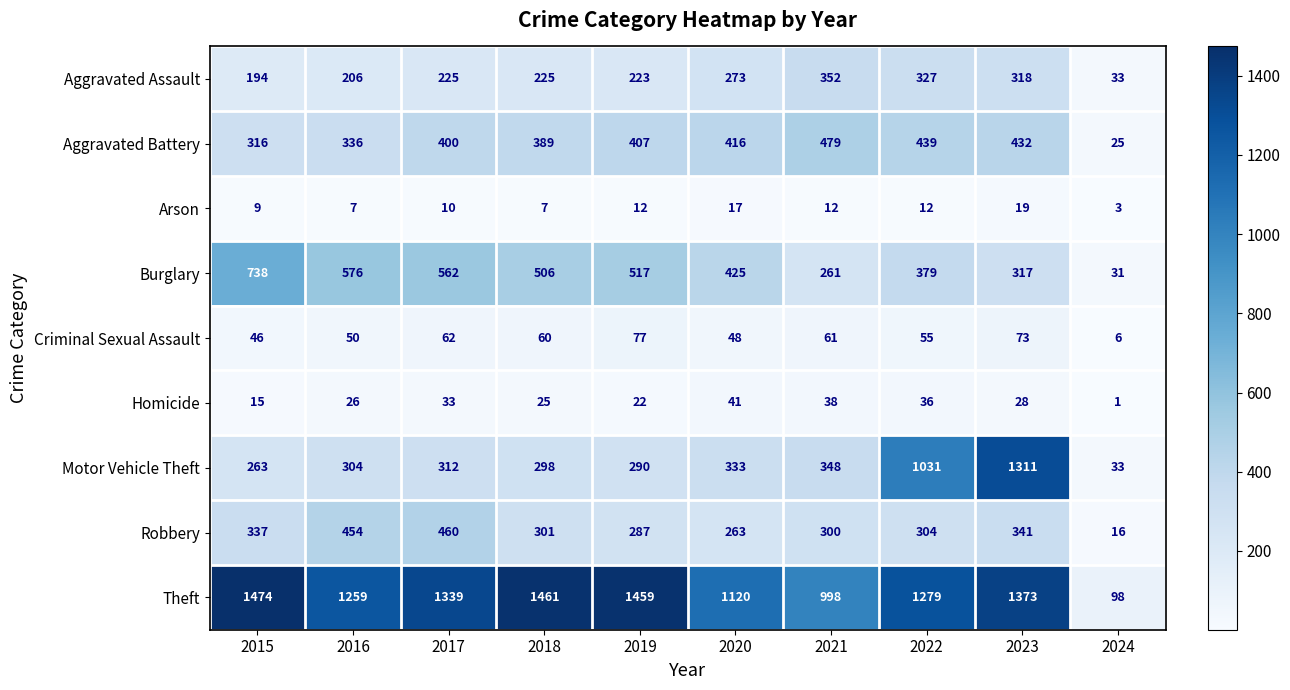

At which label is Theft closest to 786?

2021